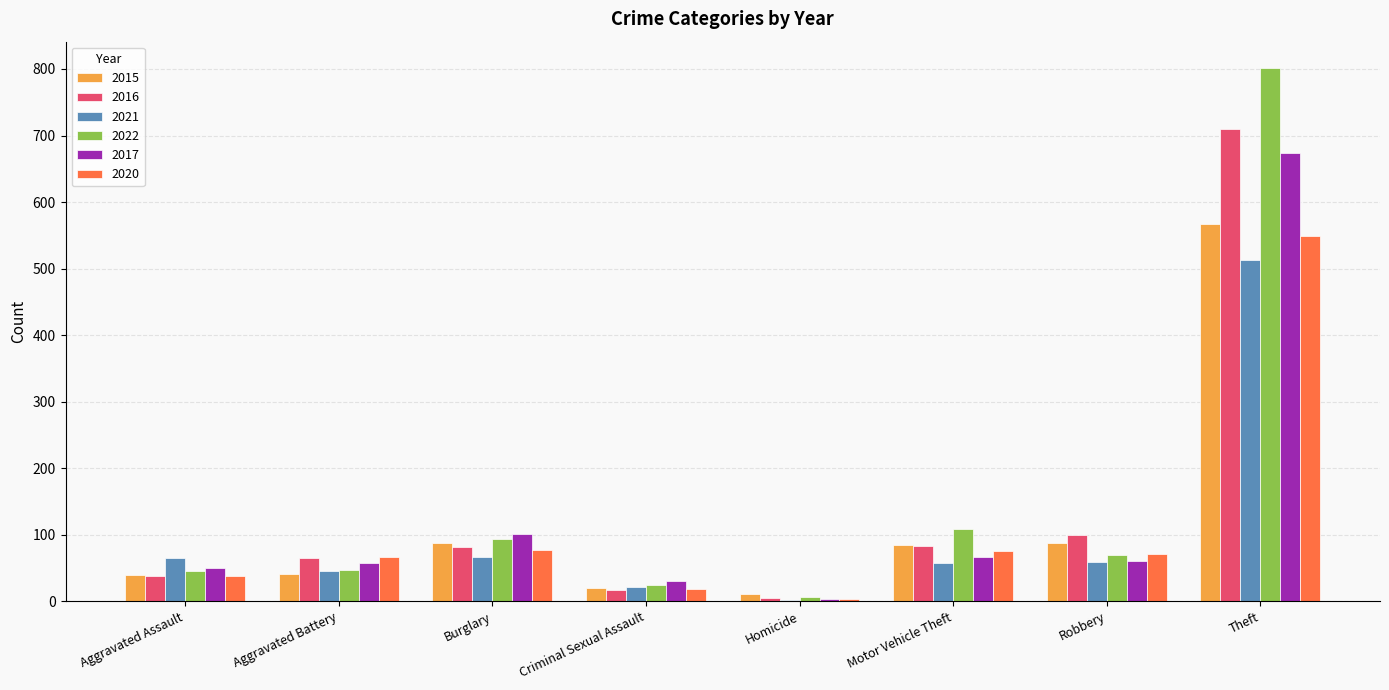

What is the sum of all 2016 values?

1099